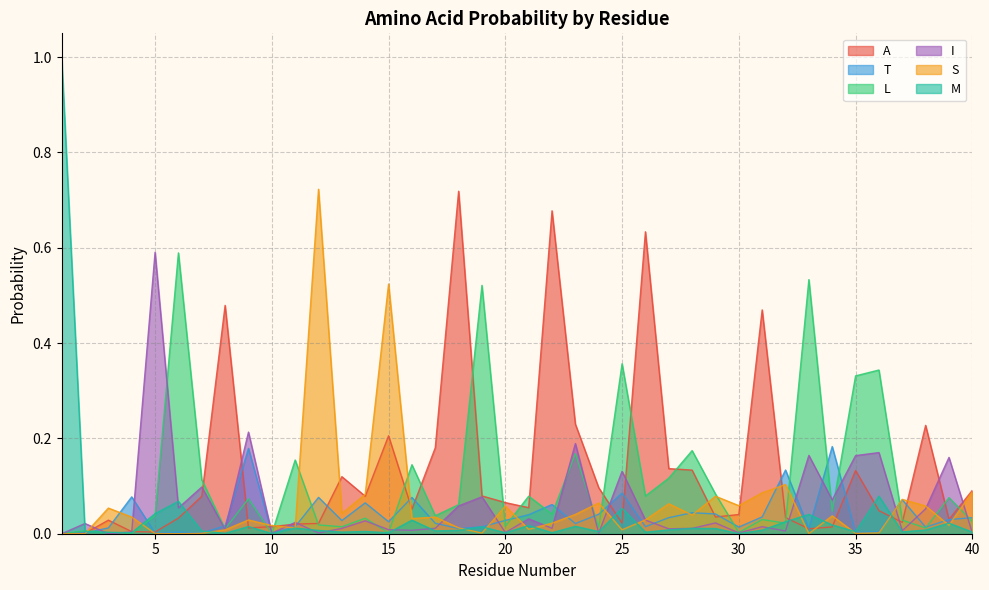

What is the sum of all T values?

1.6